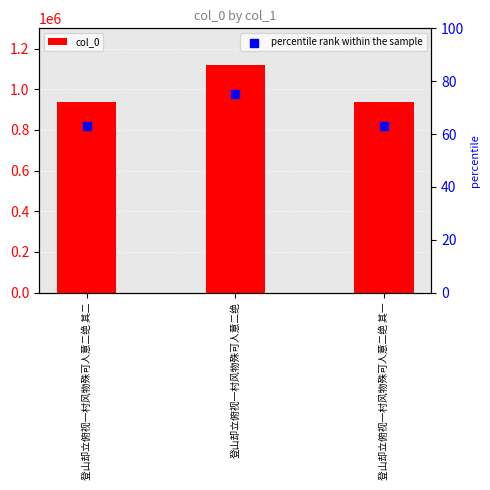

Which series reaches the minimum Y coordinate?

percentile rank within the sample